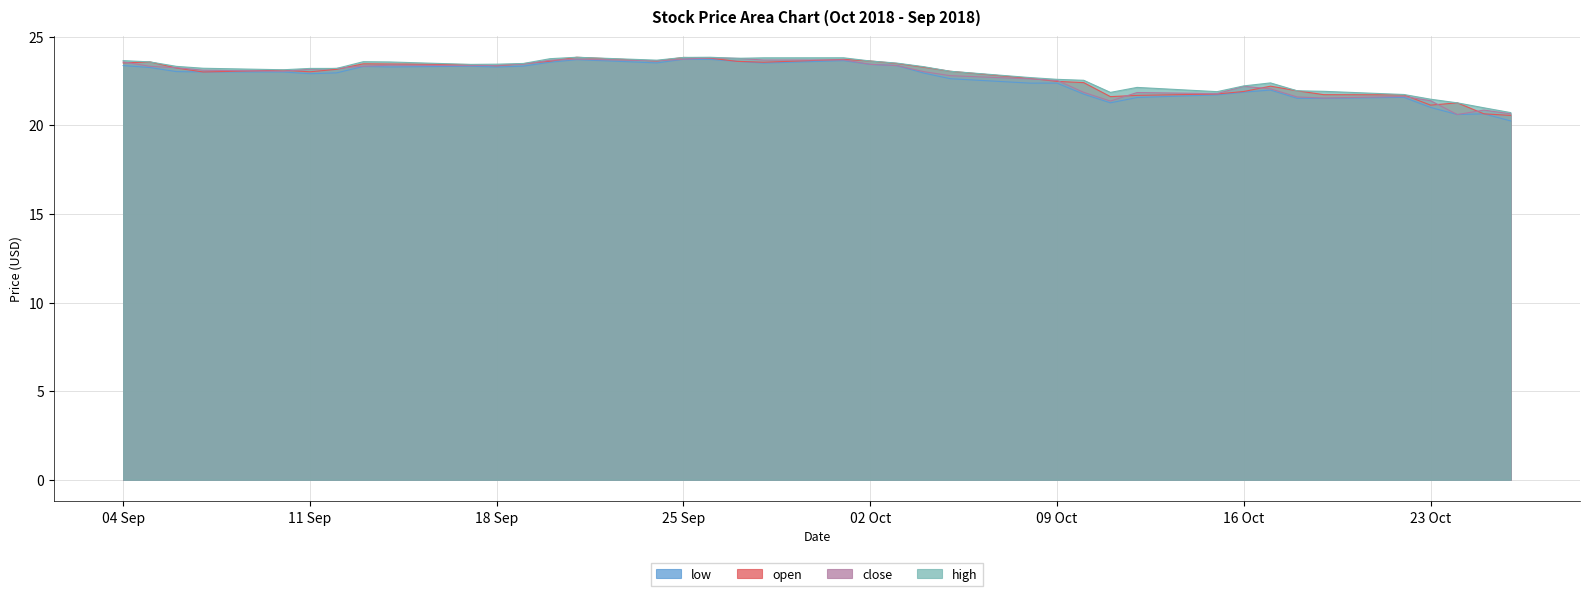

What is the spread (max minus min) of values at 11 Sep?

0.3